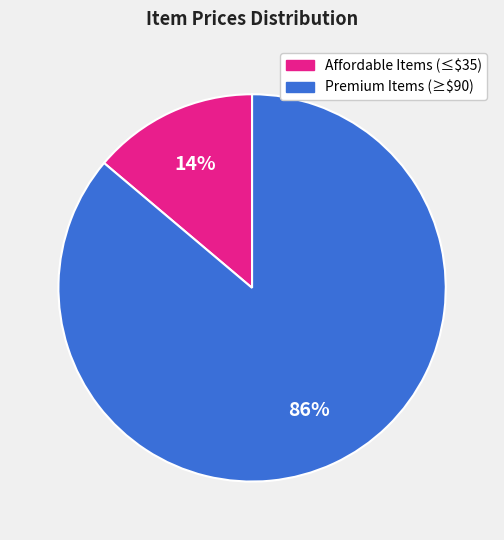

How many segments does this pie chart have?

2